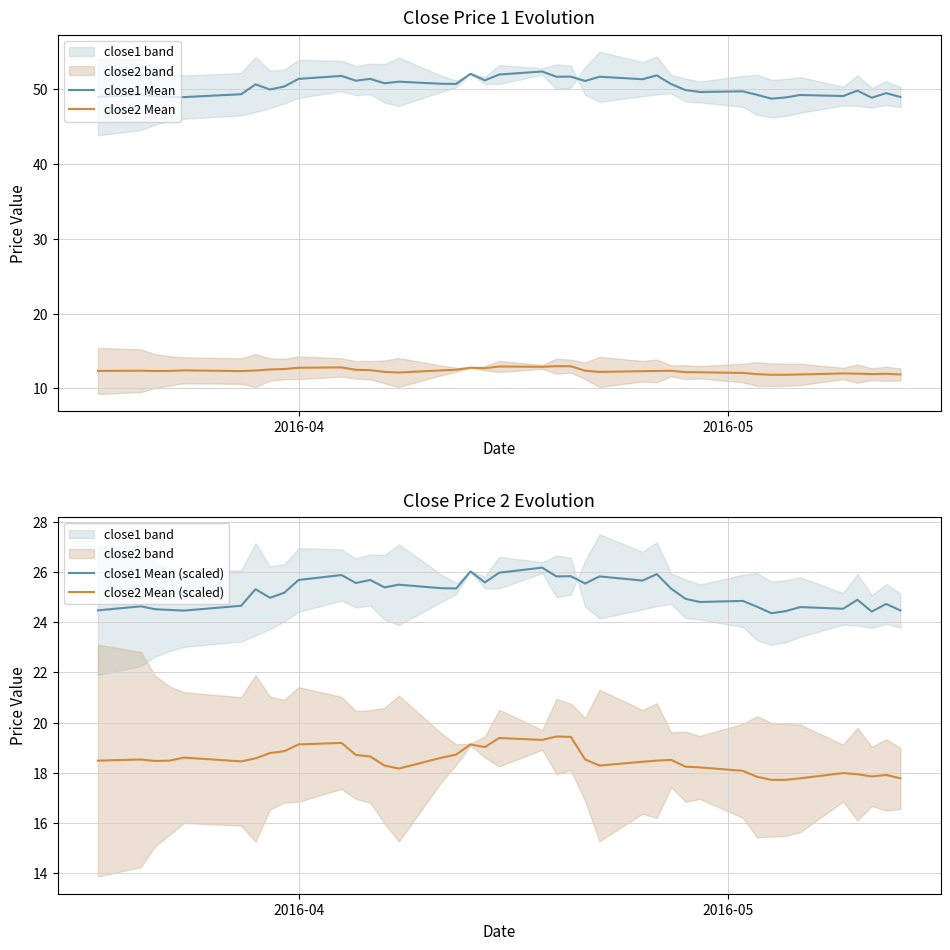

True or false: close2 Mean (scaled) and close1 Mean (scaled) intersect in this chart.

False